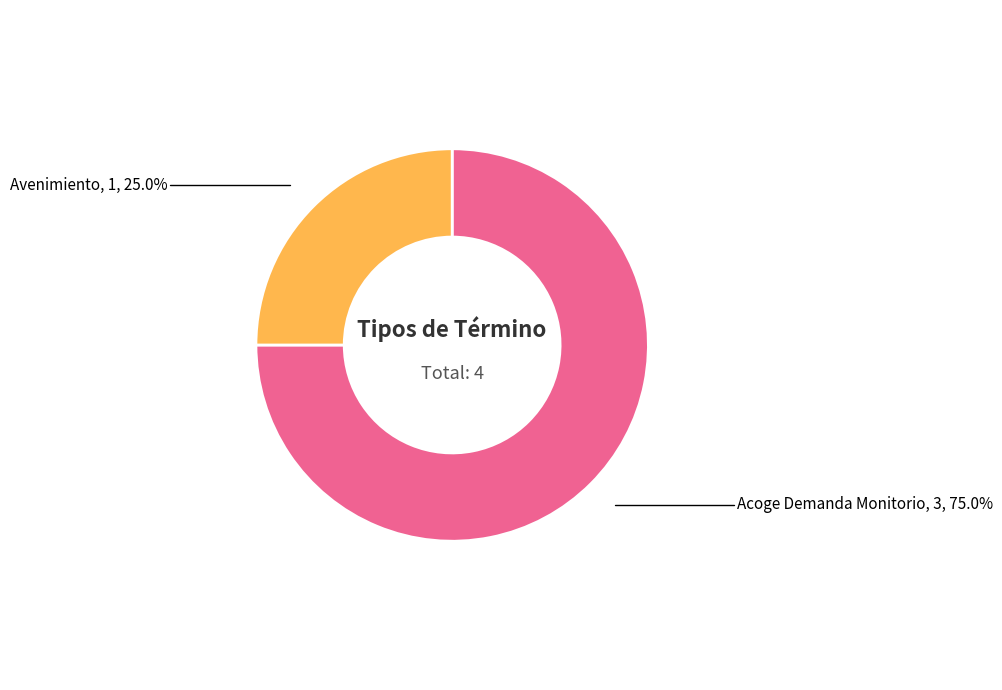

Is there a majority slice in this chart?

Yes